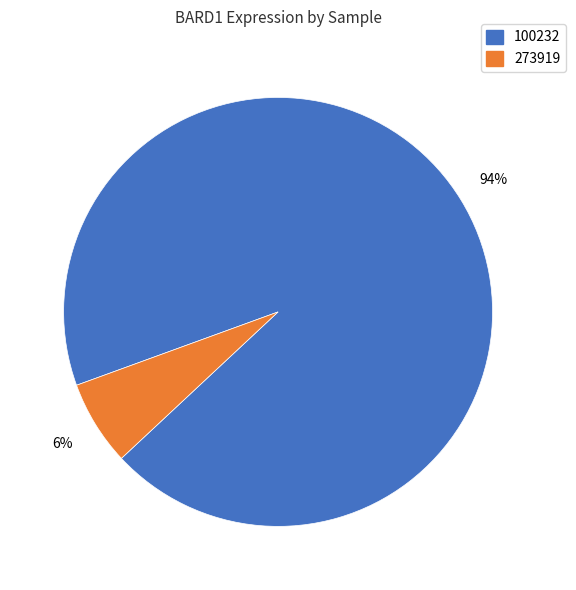

To the nearest percent, what is the average slice percentage?

50%